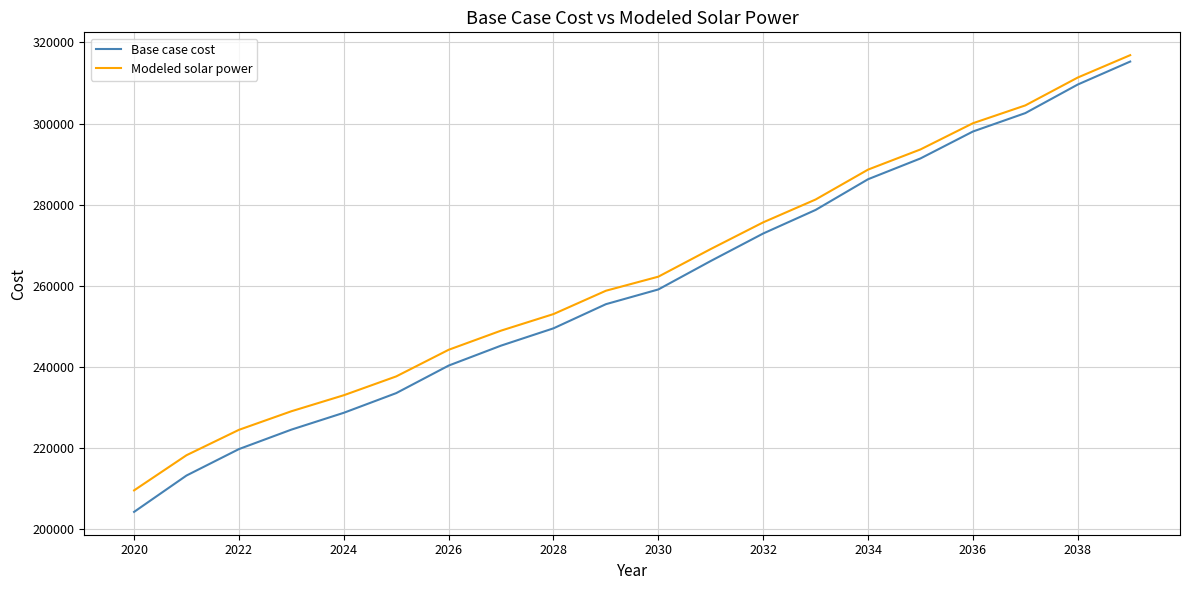

Which series has the largest range (max minus min)?

Base case cost